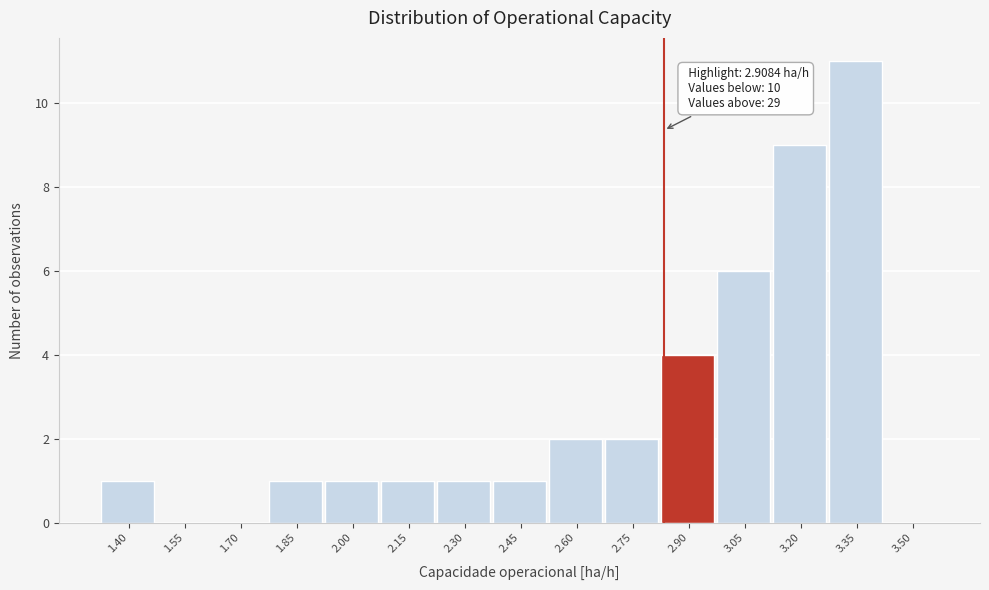

Reading left to right, what are all the values shown in this chart?

1.40=1	1.55=0	1.70=0	1.85=1	2.00=1	2.15=1	2.30=1	2.45=1	2.60=2	2.75=2	2.90=4	3.05=6	3.20=9	3.35=11	3.50=0